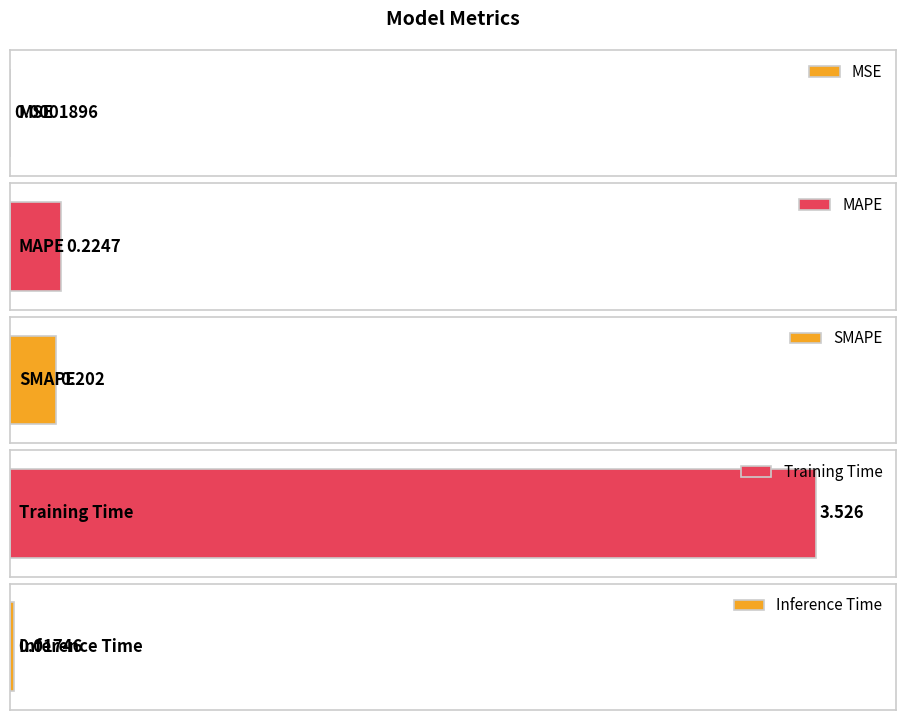

What is the maximum value shown in the chart?

3.5